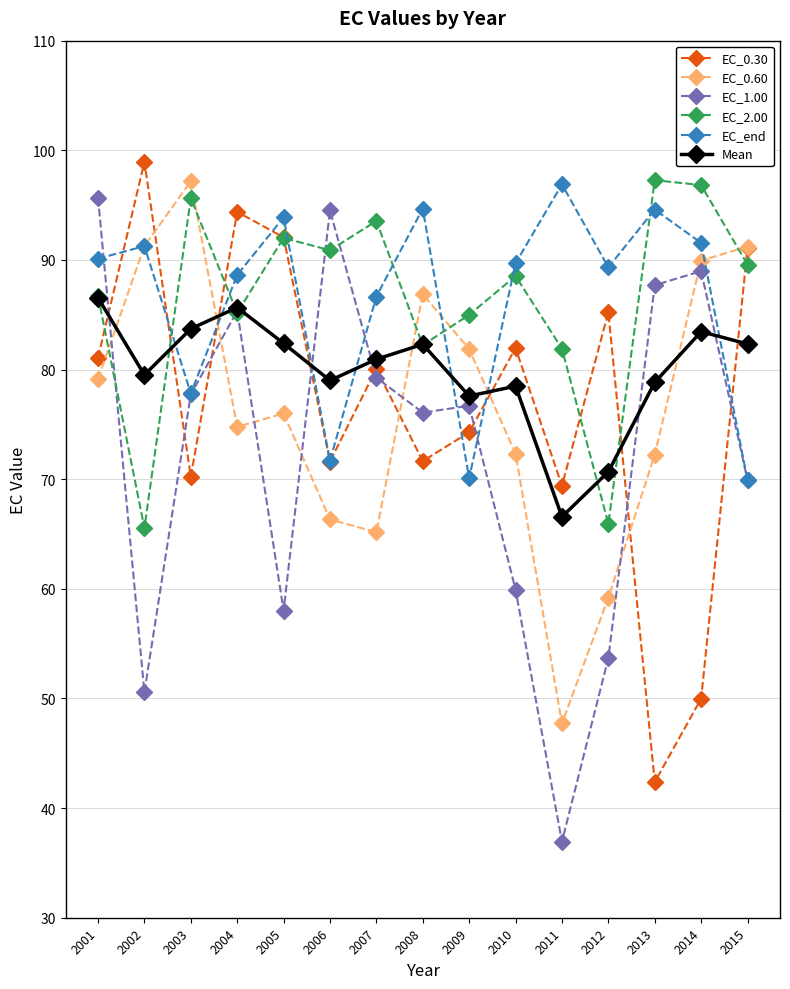

Which series has the widest spread of values?

EC_1.00